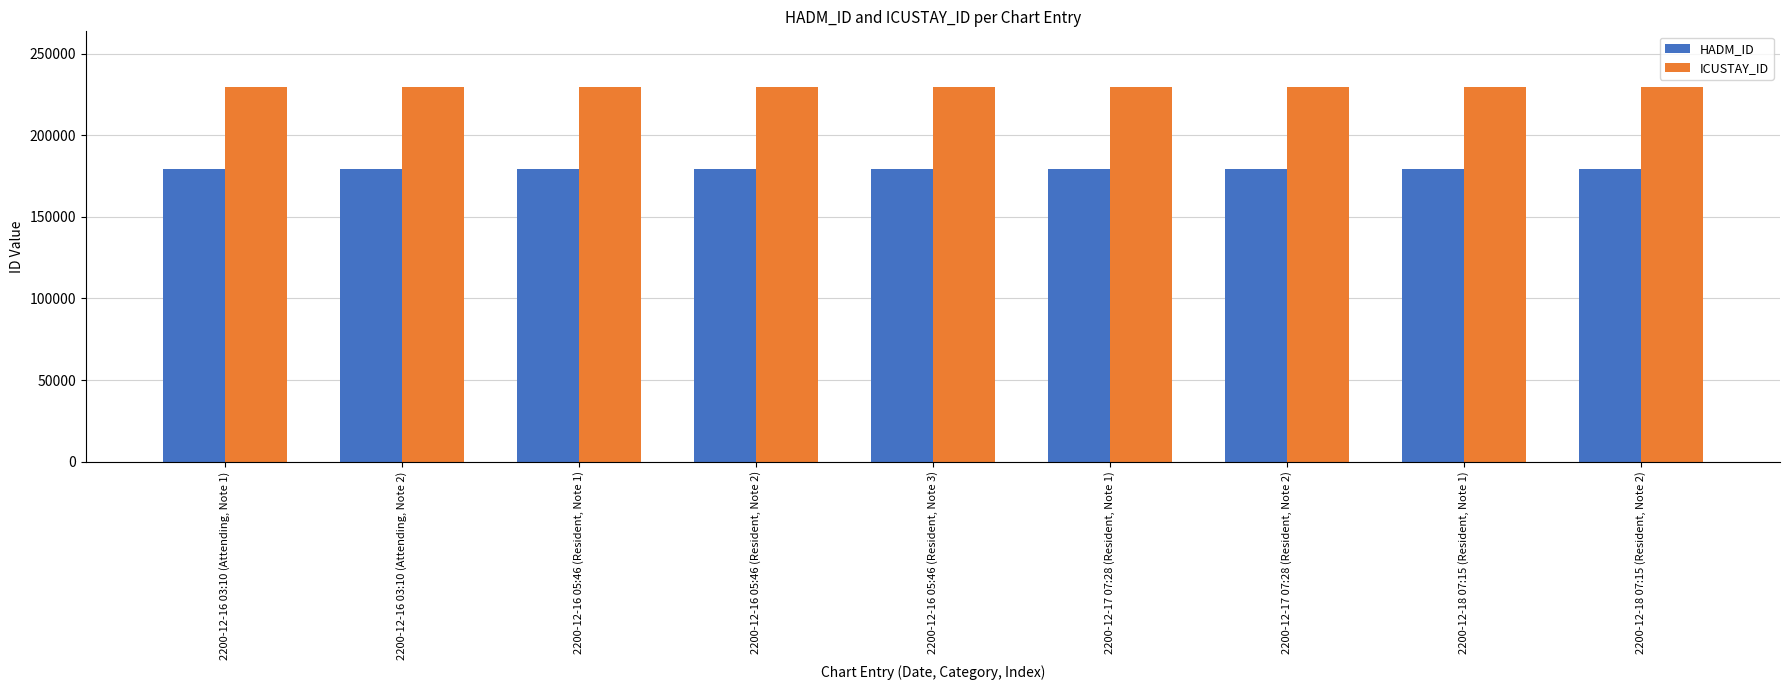

Rank the series at 2200-12-17 07:28 (Resident, Note 2) from lowest to highest value.

HADM_ID, ICUSTAY_ID